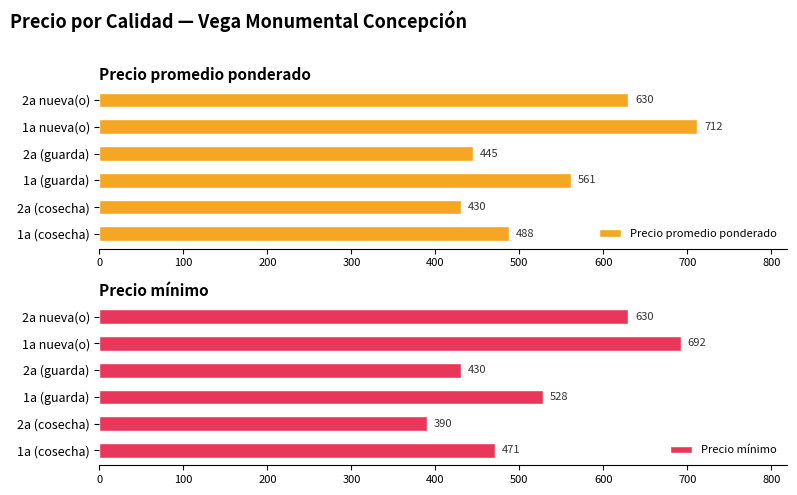

What is the highest value of the Precio promedio ponderado series?

712